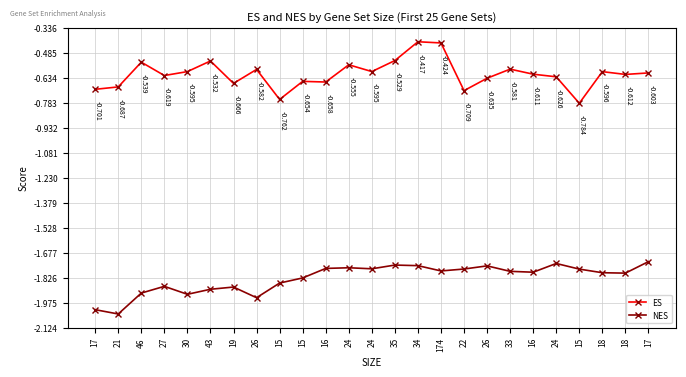

How many lines are shown in the chart?

2